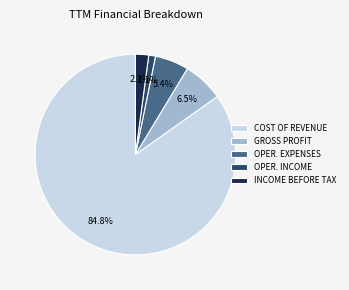

How many slices are in this pie chart?

5